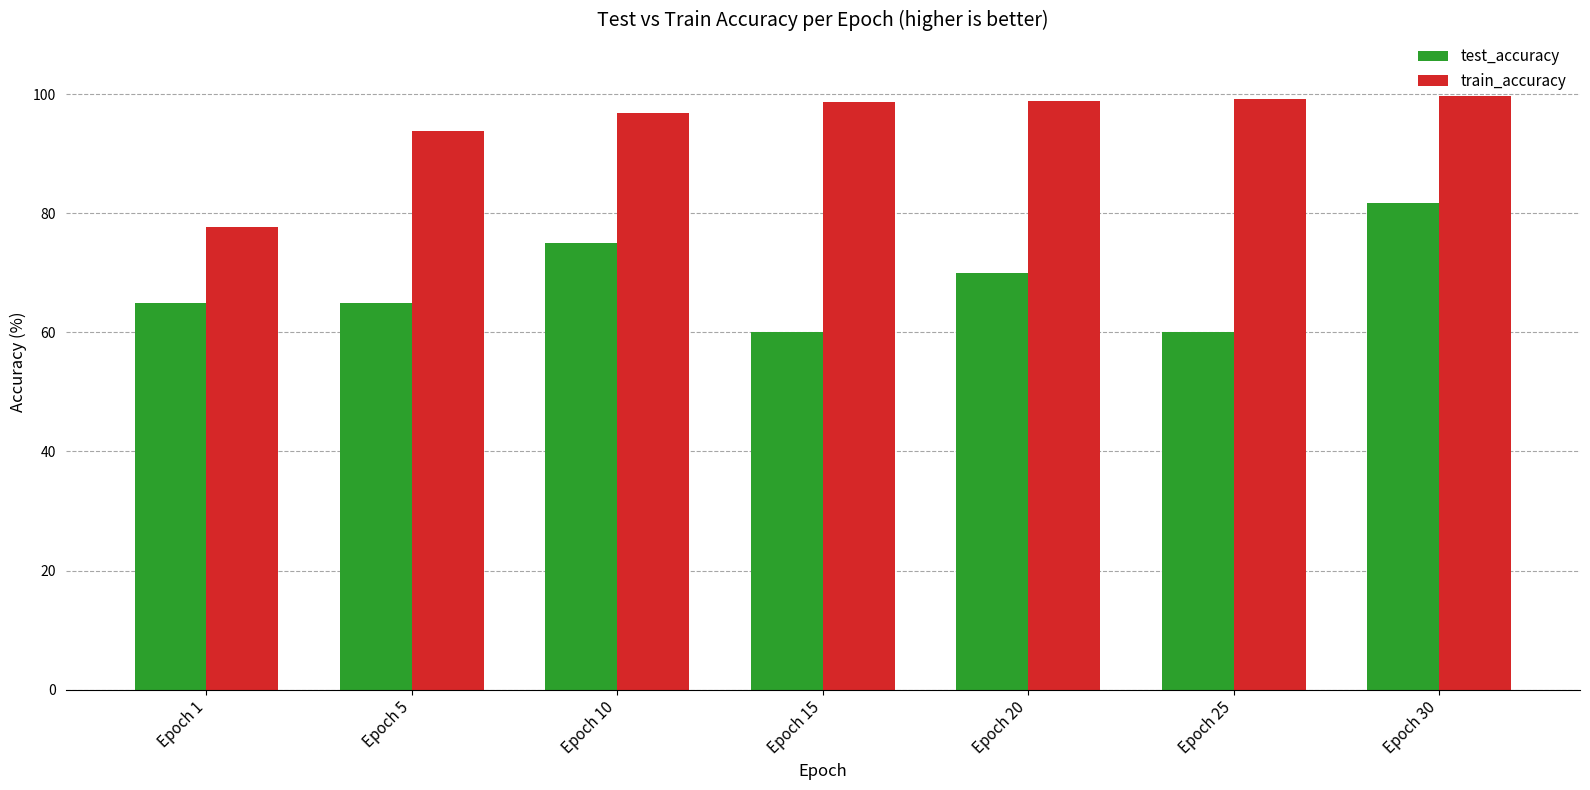

What is the total value across all series at Epoch 15?

158.7